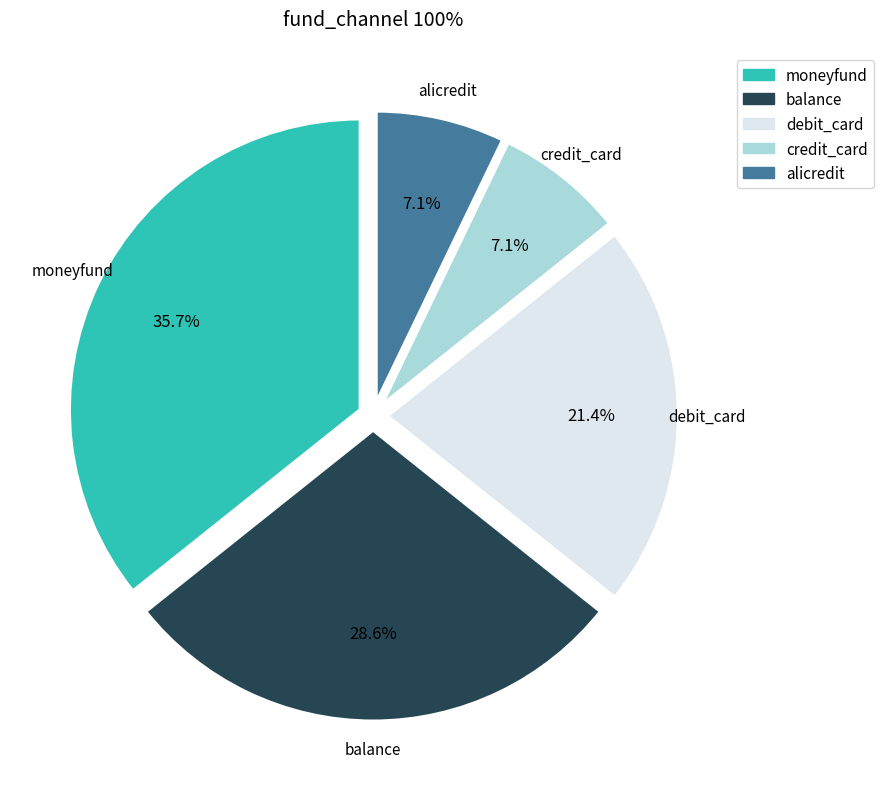

Which has a higher value, debit_card or alicredit?

debit_card